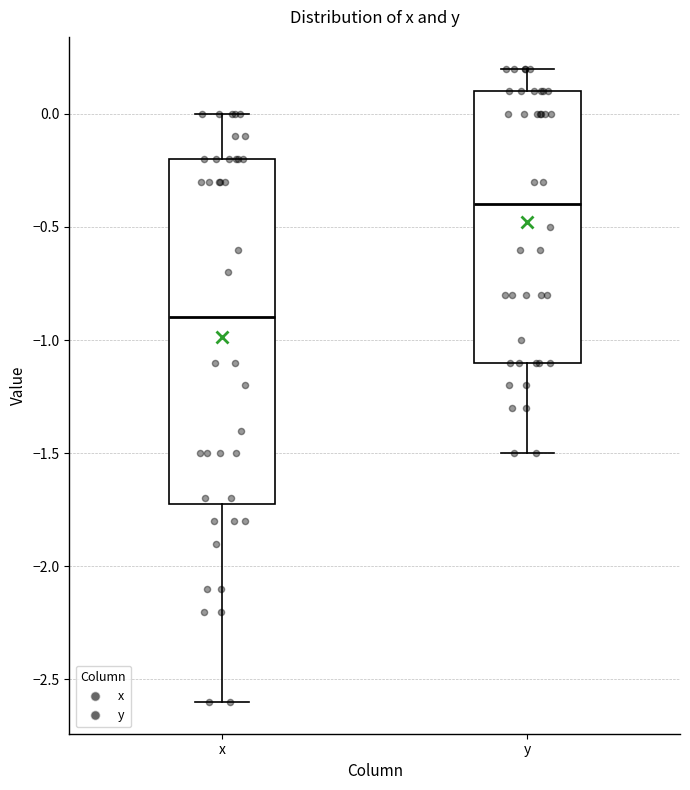

Where does the median line of the box for y sit on the y-axis? The values are not printed on the chart, so give them approximately, as read against the axis.

-0.4